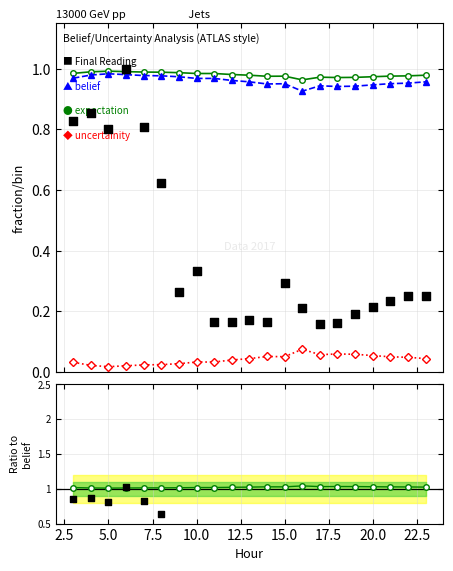

Is the value of expectation at 22.5 greater than the value of uncertainity at 12.5?

Yes